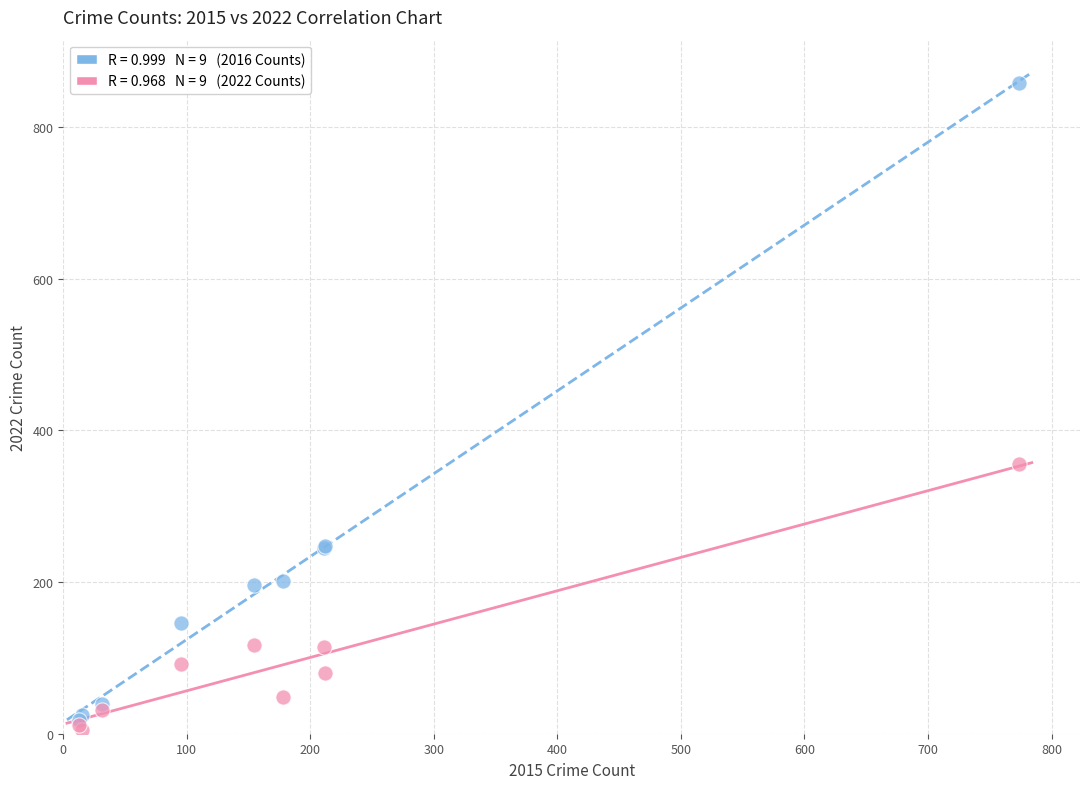

Across all series, what Y value is closest to 431?

356